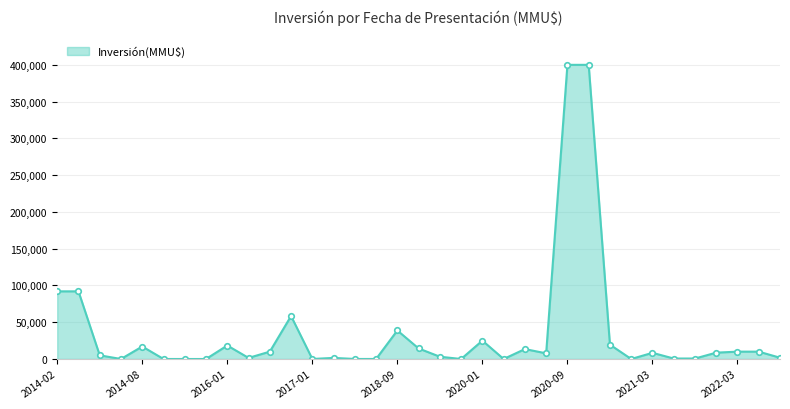

What is the average value?

35941